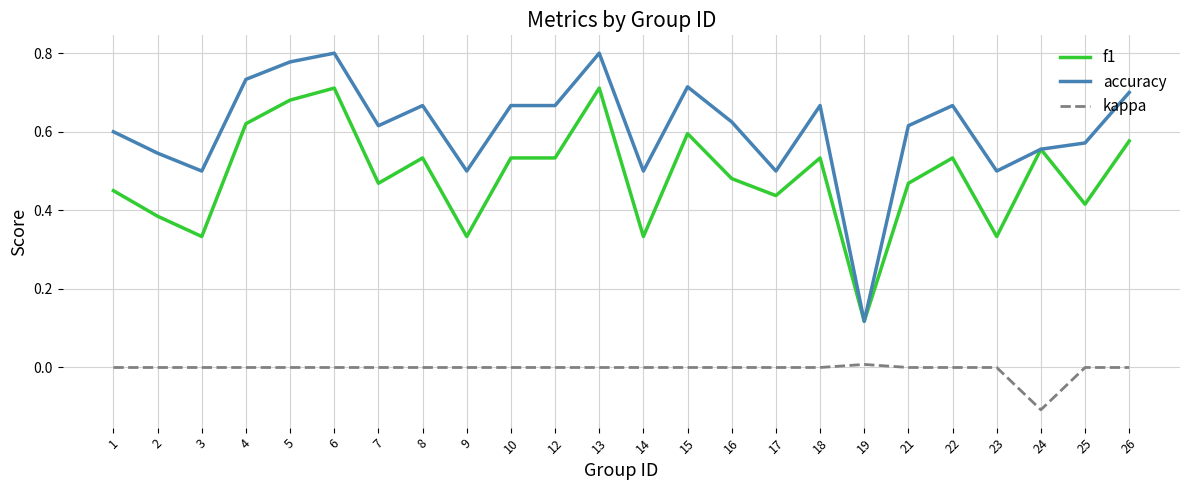

At 23, list the series in order from largest to smallest.

accuracy, f1, kappa